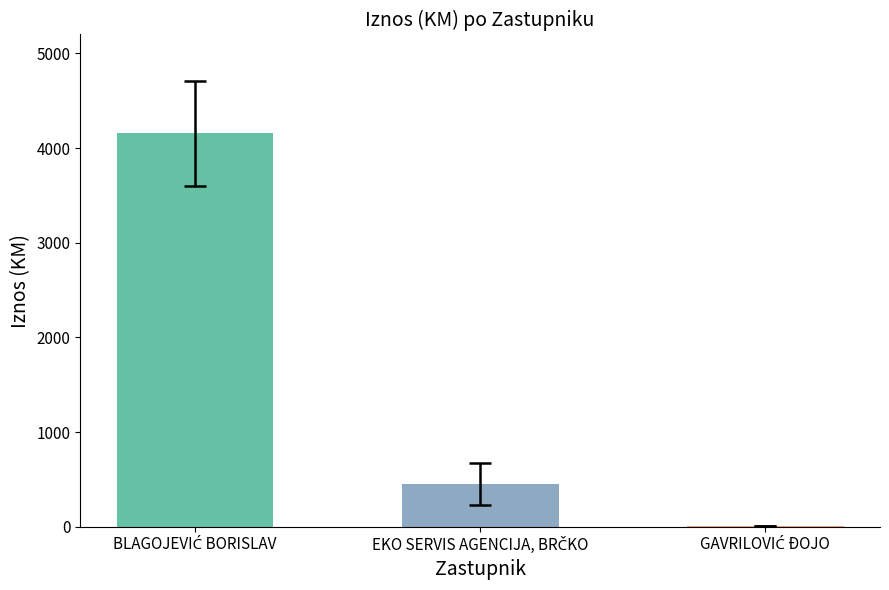

What is the maximum value shown in the chart?

4157.1